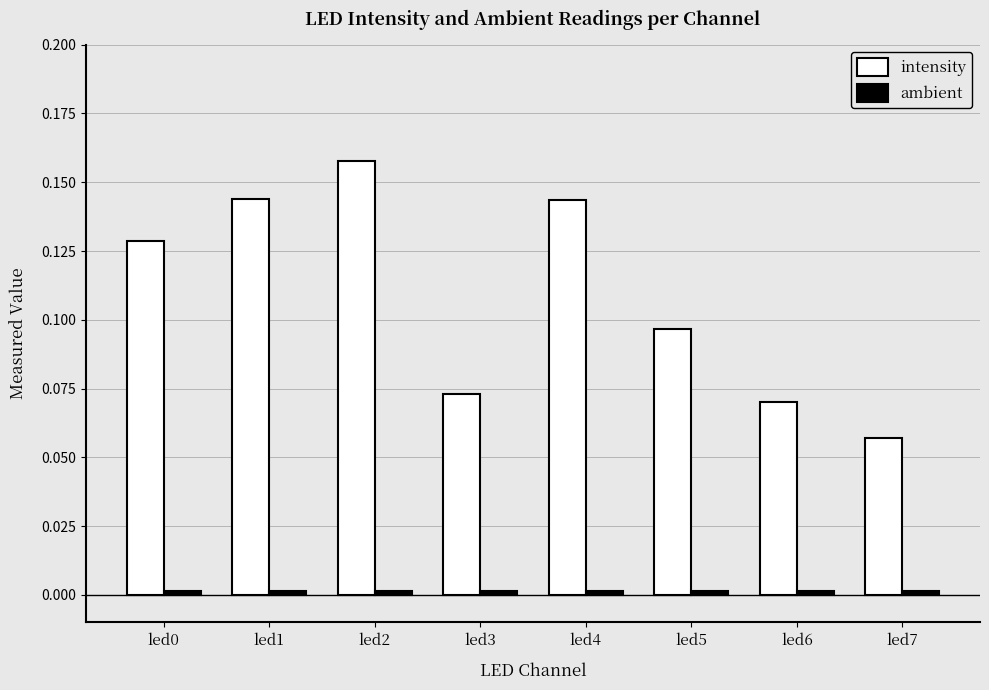

Which series has the widest spread of values?

intensity